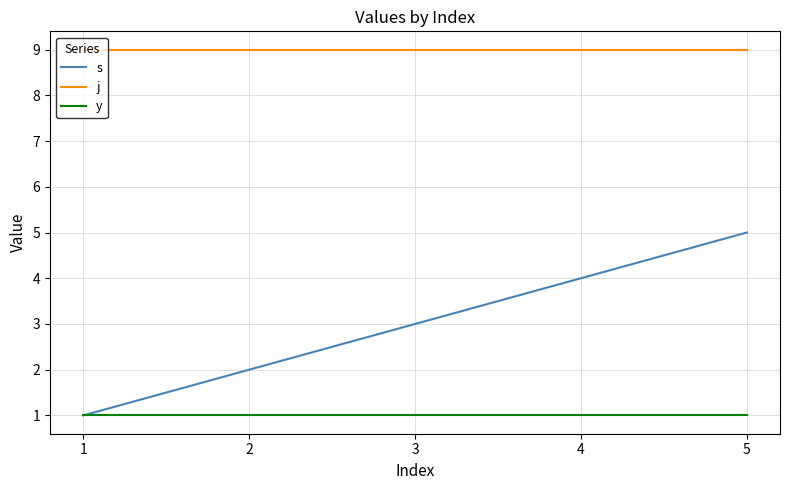

The y series shows 1 at 1. True or false?

True